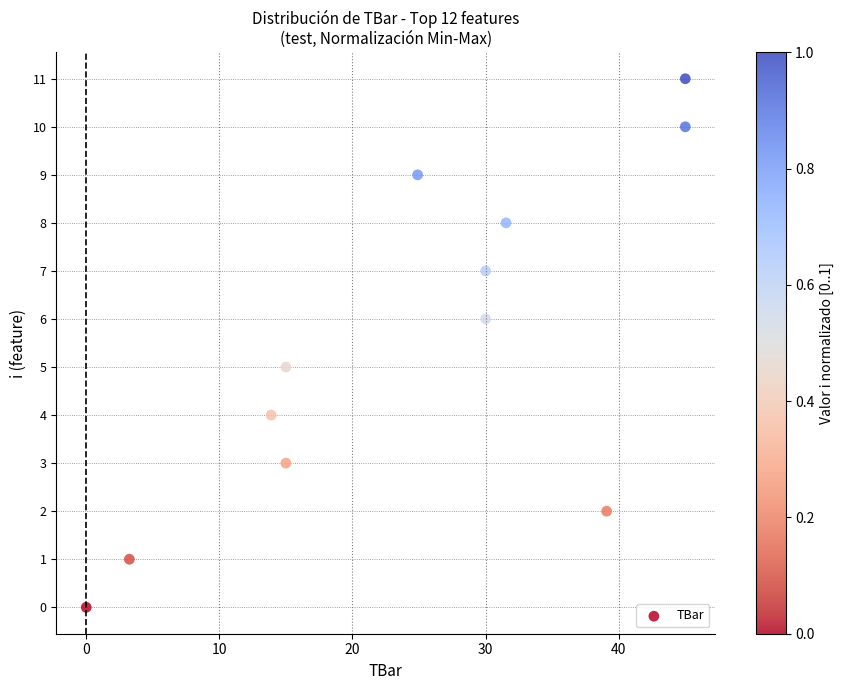

What is the average Y value?

6